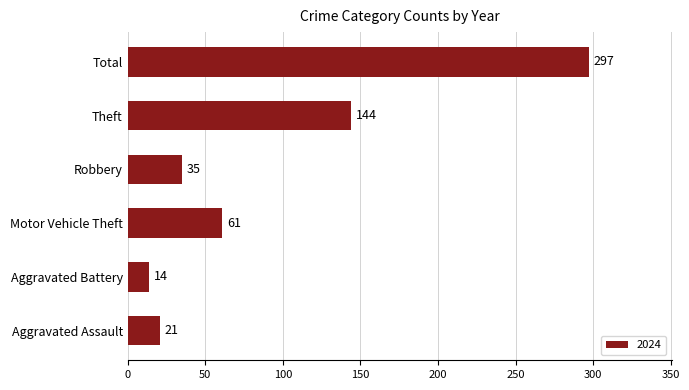

Count the number of data series in this chart.

1